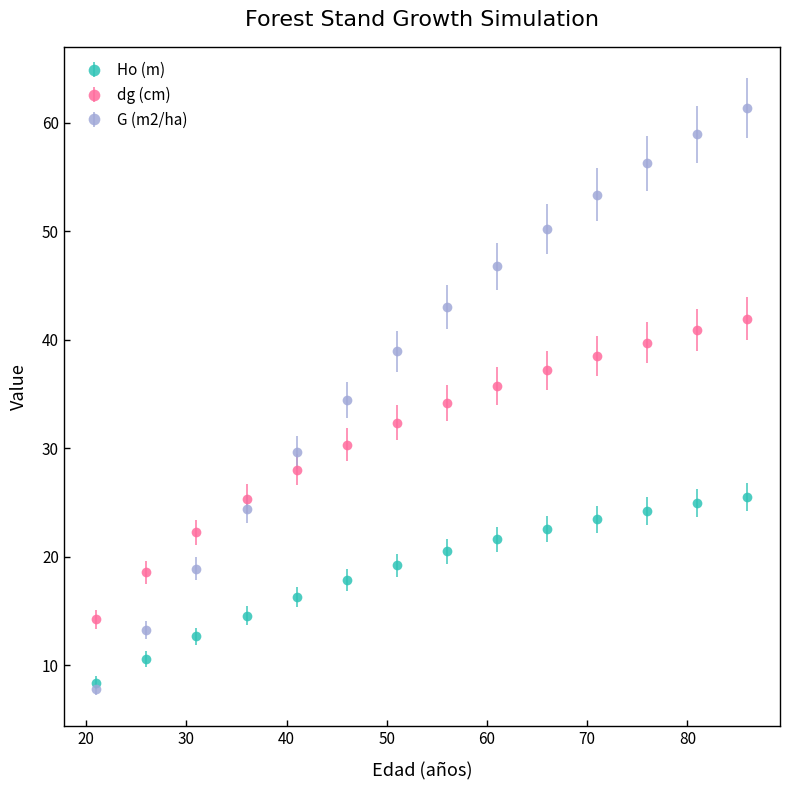

List the series in order of their peak value, lowest first.

Ho (m), dg (cm), G (m2/ha)